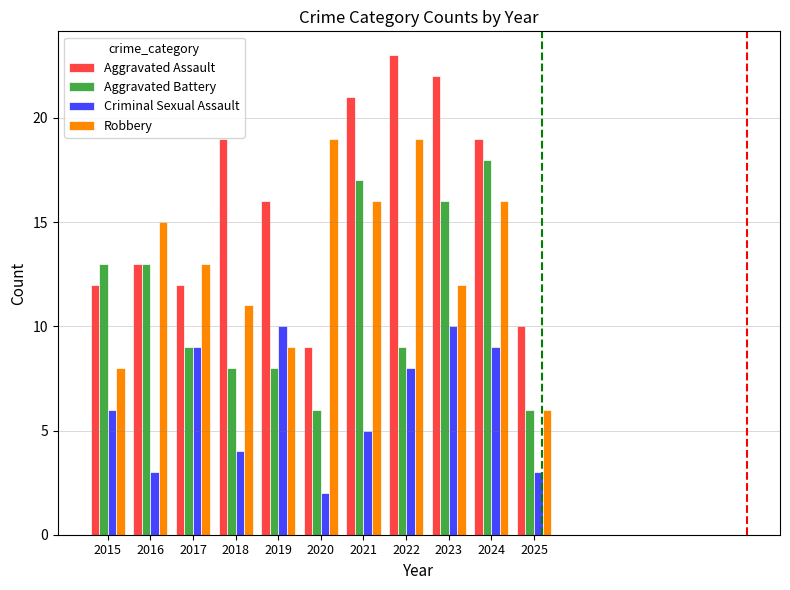

Rank the series at 2021 from highest to lowest value.

Aggravated Assault, Aggravated Battery, Robbery, Criminal Sexual Assault